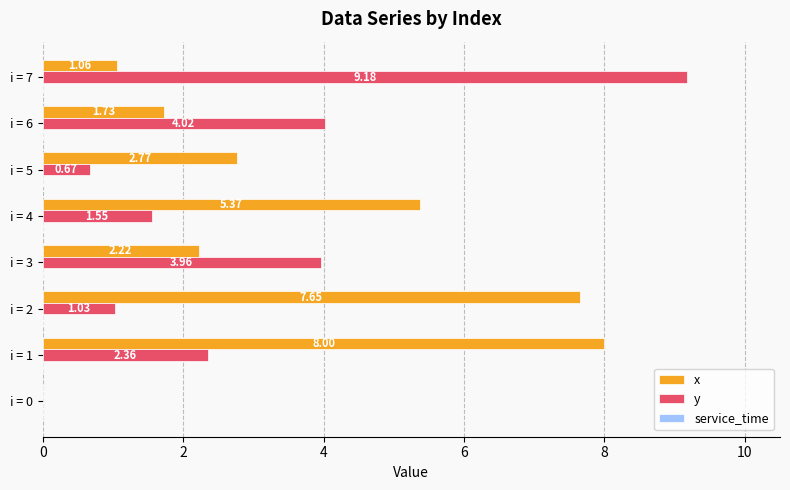

Is the value of x at i = 3 greater than the value of y at i = 4?

Yes